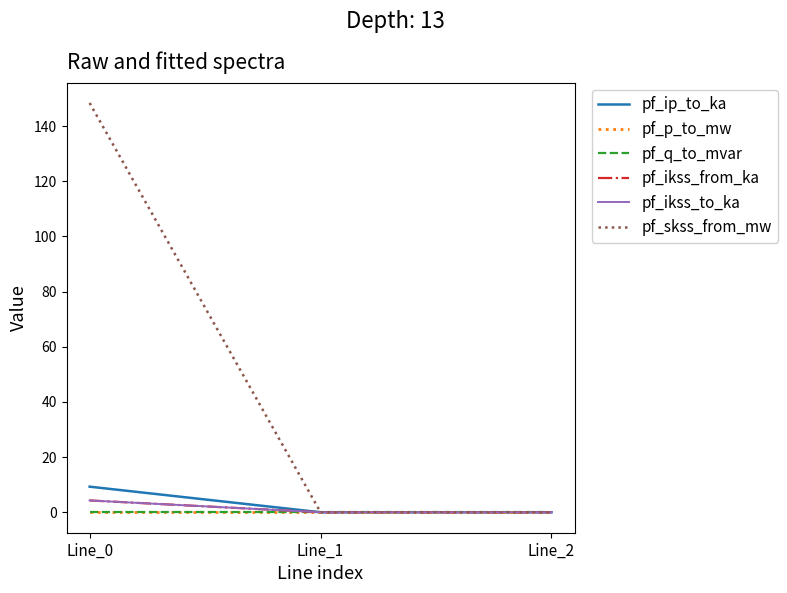

Rank the categories by pf_ip_to_ka value from lowest to highest.

Line_2, Line_1, Line_0